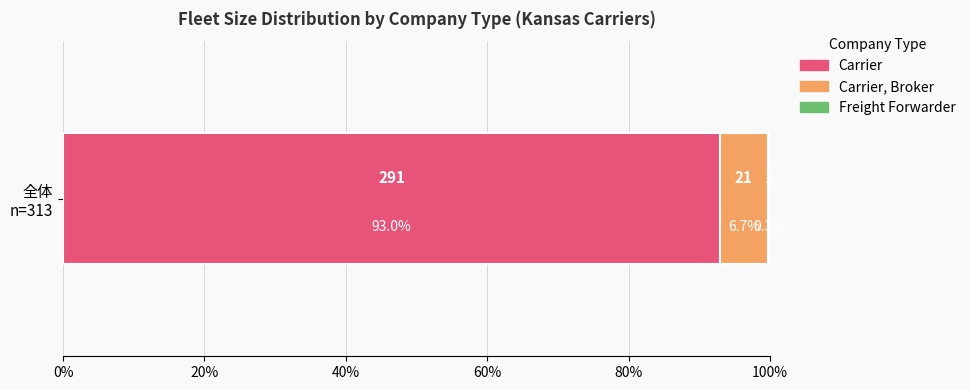

What is the highest value of the Carrier series?

93.0